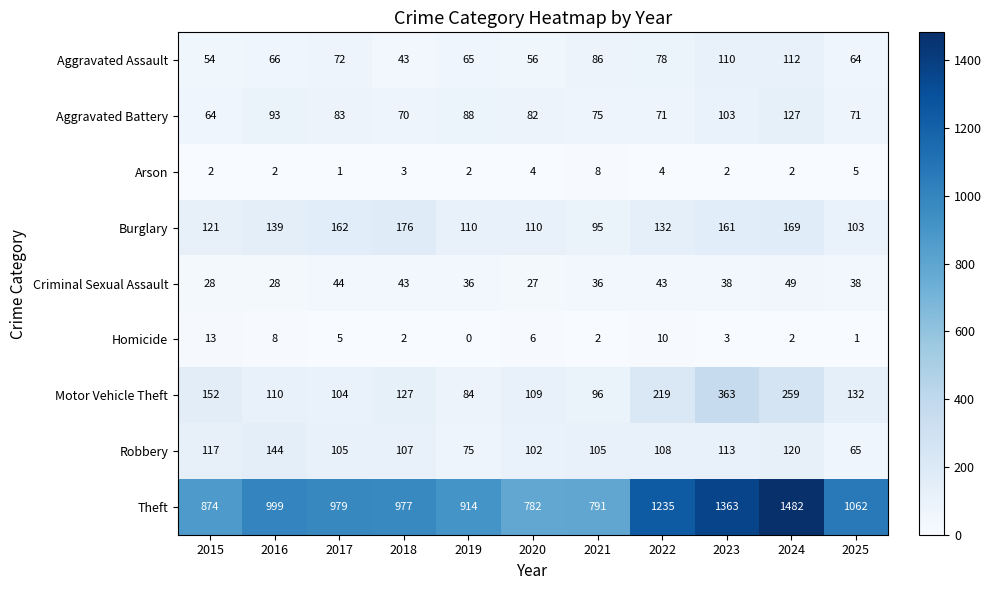

Which category has the lowest value in the Burglary series?

2021